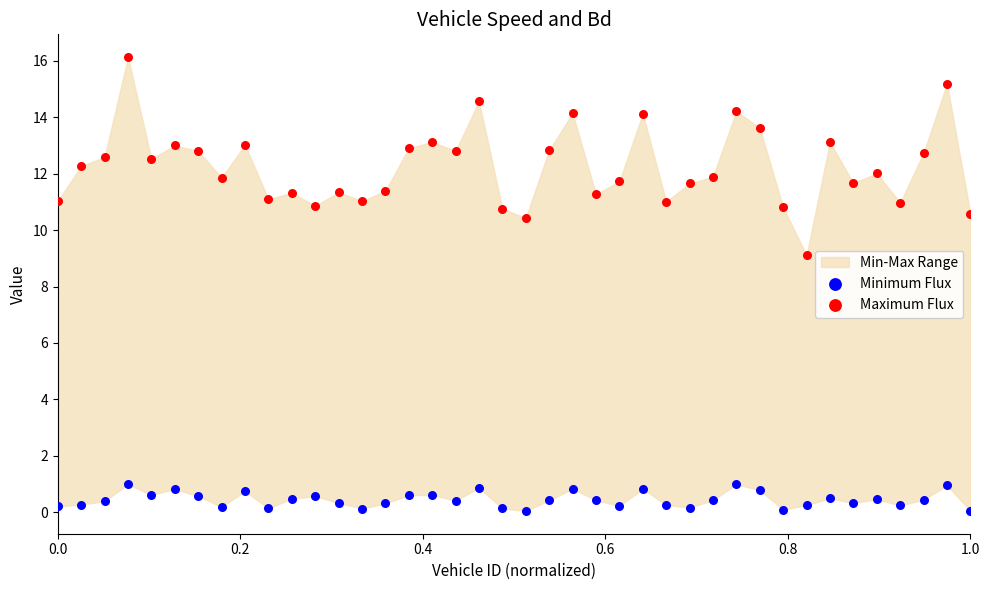

What is the X range (max minus min) for the scatter plot?

1.0